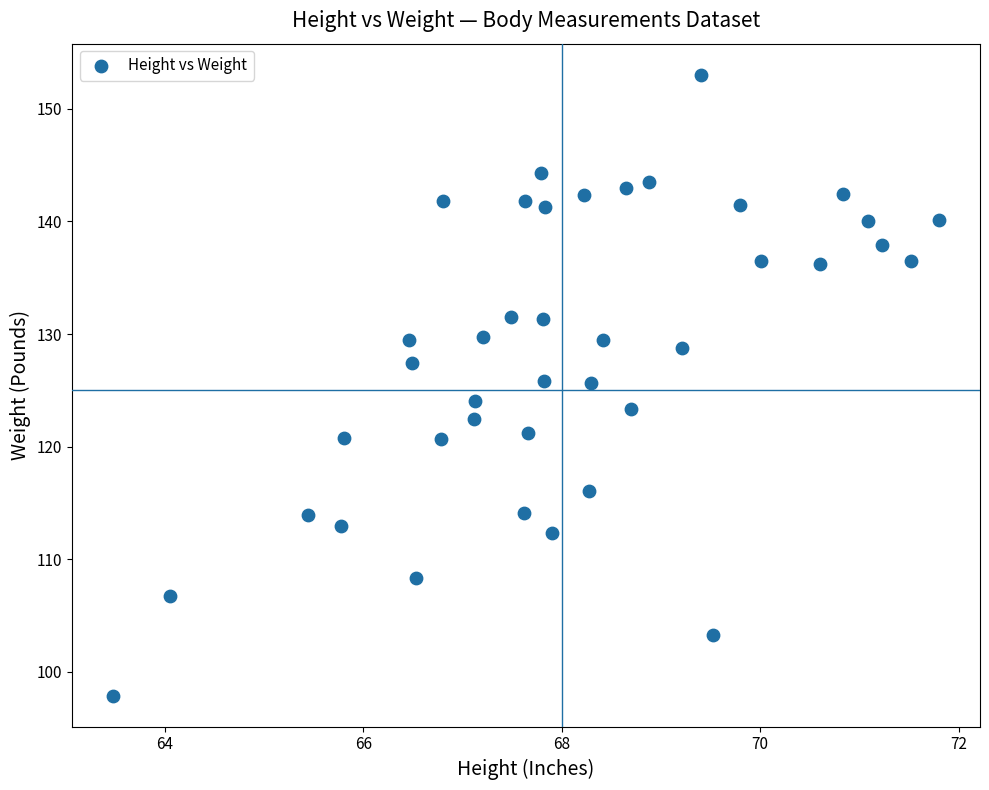

What is the range of Y values (max minus min)?

55.1